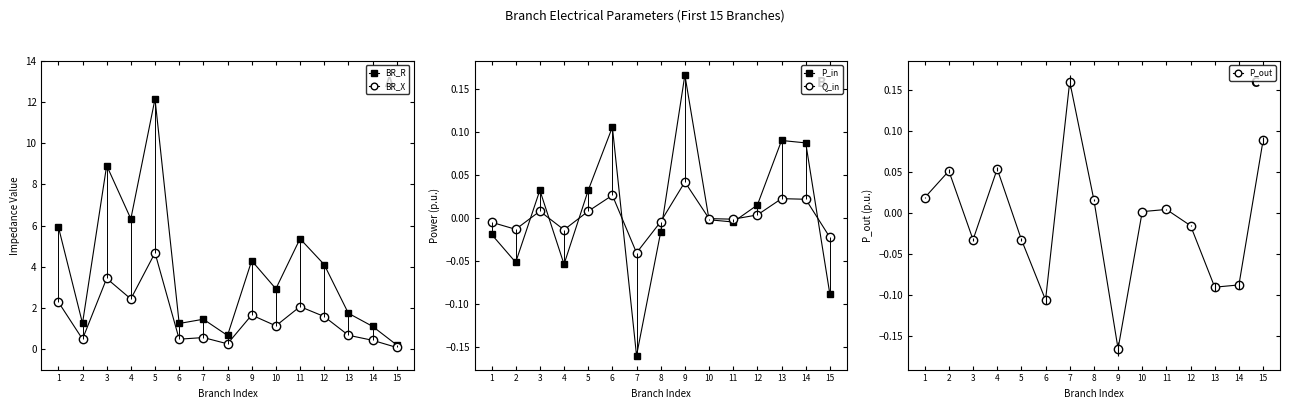

What are all the series names shown in the legend?

BR_R, BR_X, P_in, Q_in, P_out